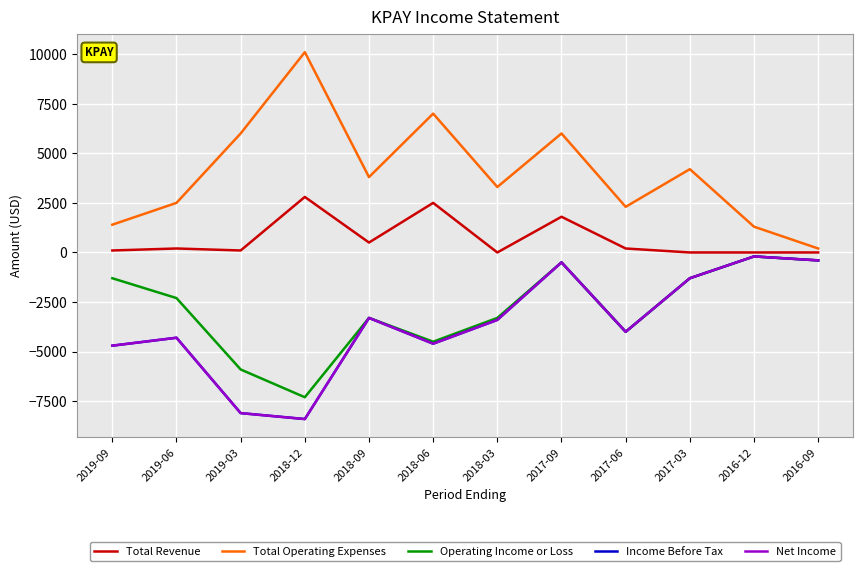

Is it true that Total Revenue equals -1478 at 2017-03?

False